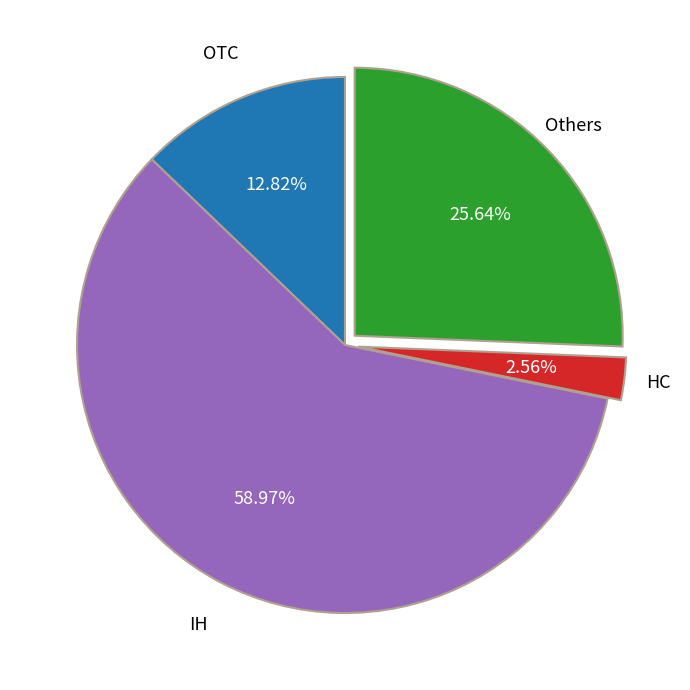

Is there any slice that represents more than half of the pie?

Yes